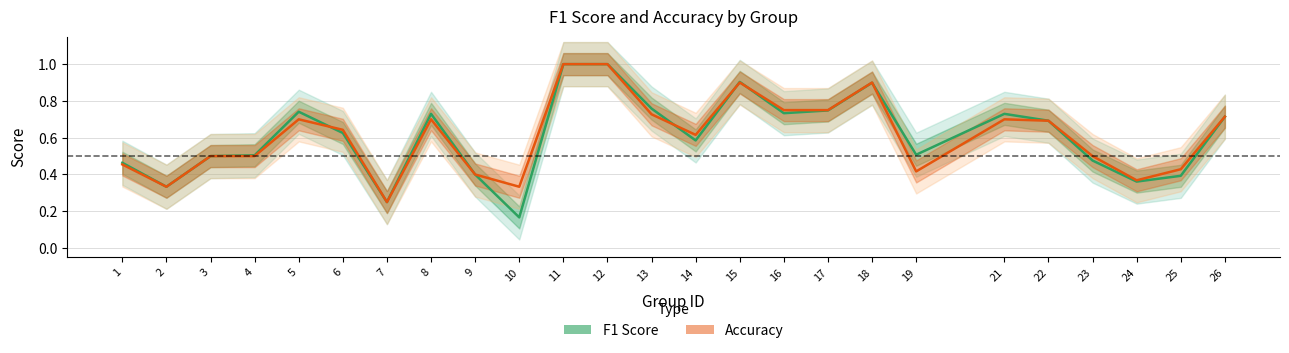

What is the value of the accuracy point at the 2nd from the left?

0.3